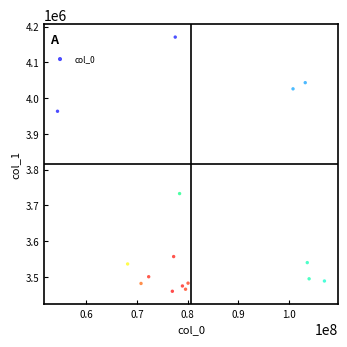

What is the range of Y values (max minus min)?

710297